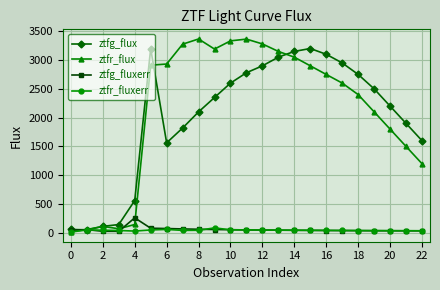

True or false: ztfg_fluxerr has more than 1 points higher than both neighbors.

True